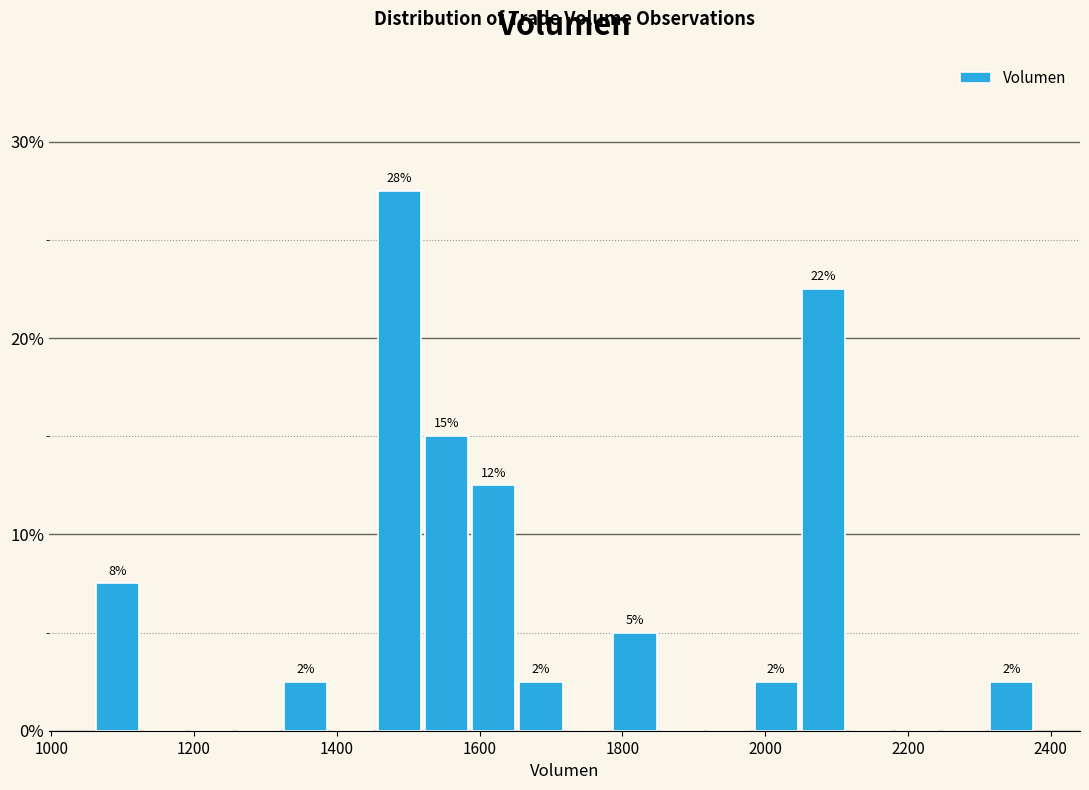

Around what value on the x-axis is the tallest bar? Give the approximate position of its centre, as read against the axis.

1480